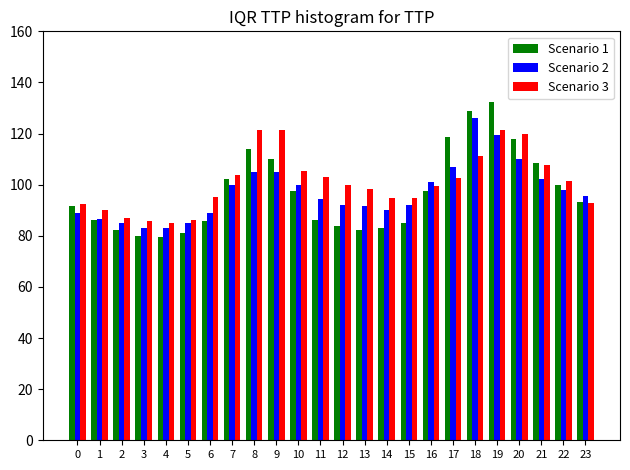

True or false: Scenario 2 has a value of 89.0 at 6.

True